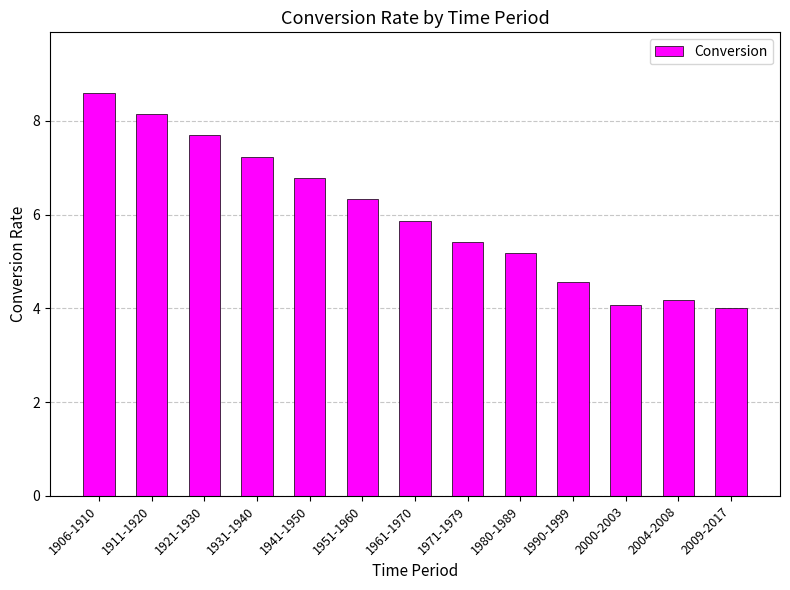

What is the sum of all values?

78.0